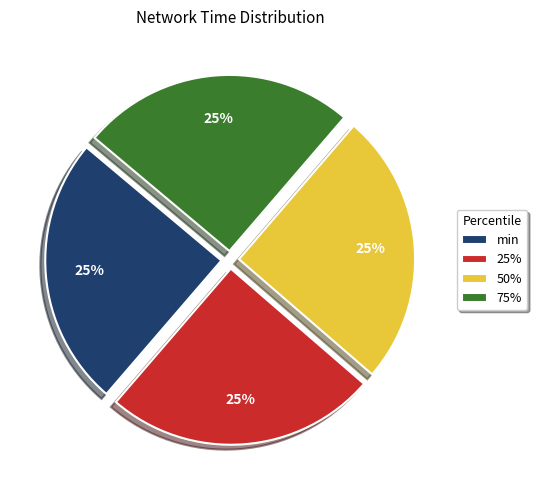

To the nearest percent, what is the average slice percentage?

25%